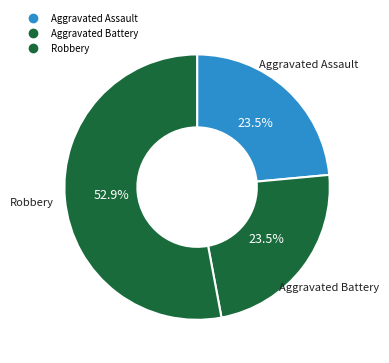

How many segments does this pie chart have?

3